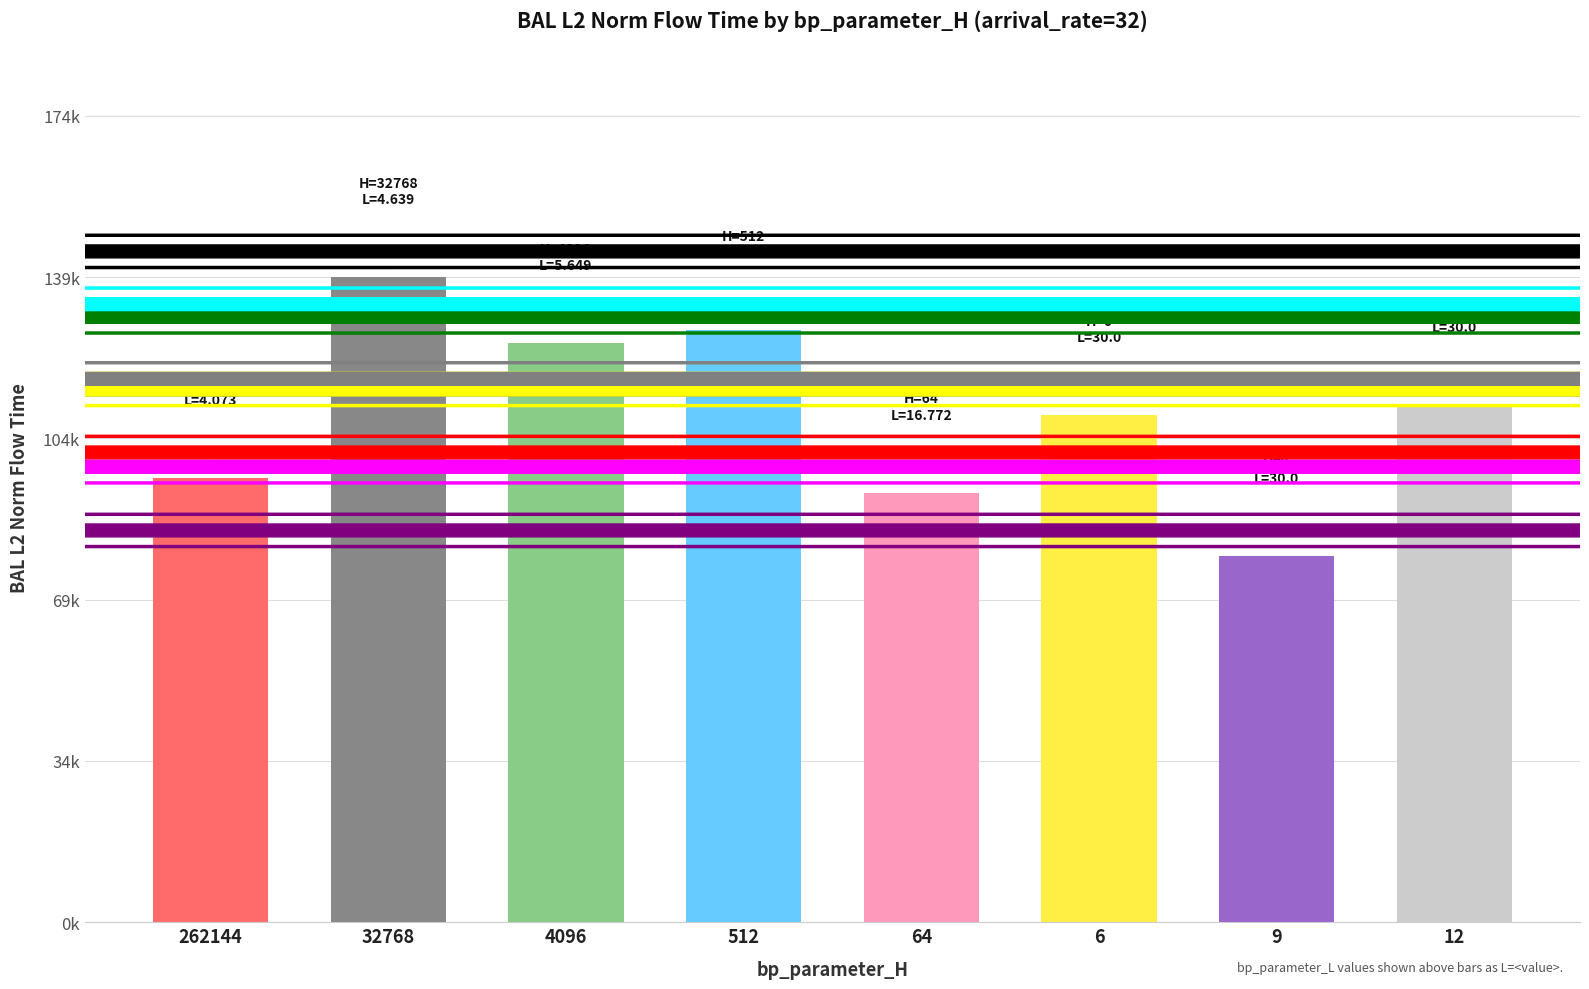

Are the bars horizontal?

No